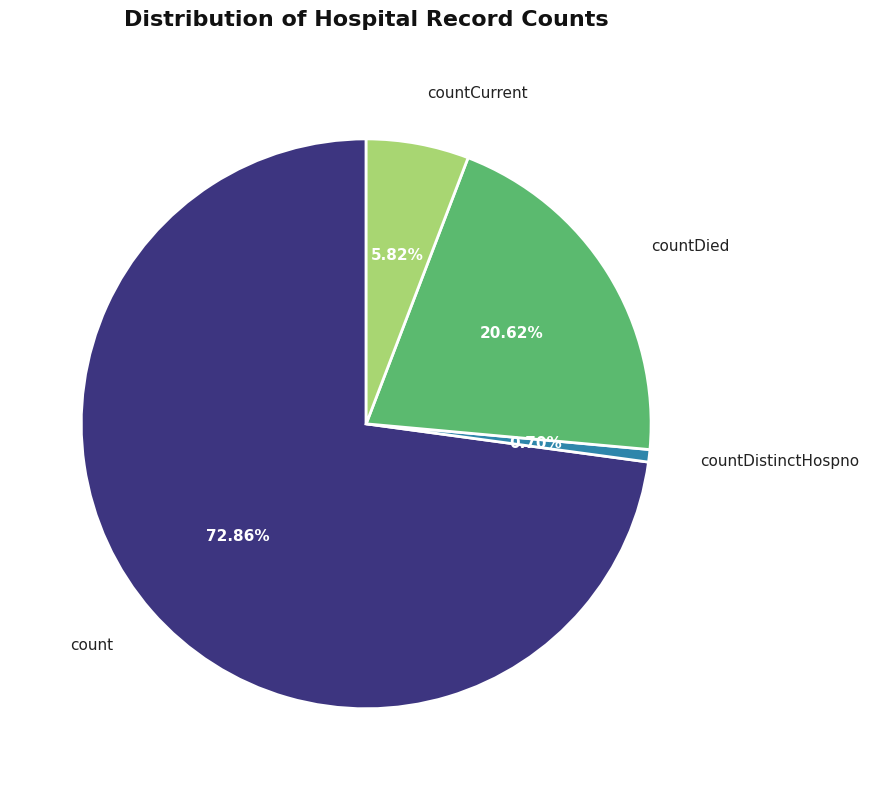

What percentage do count and countCurrent together represent?

78.7%